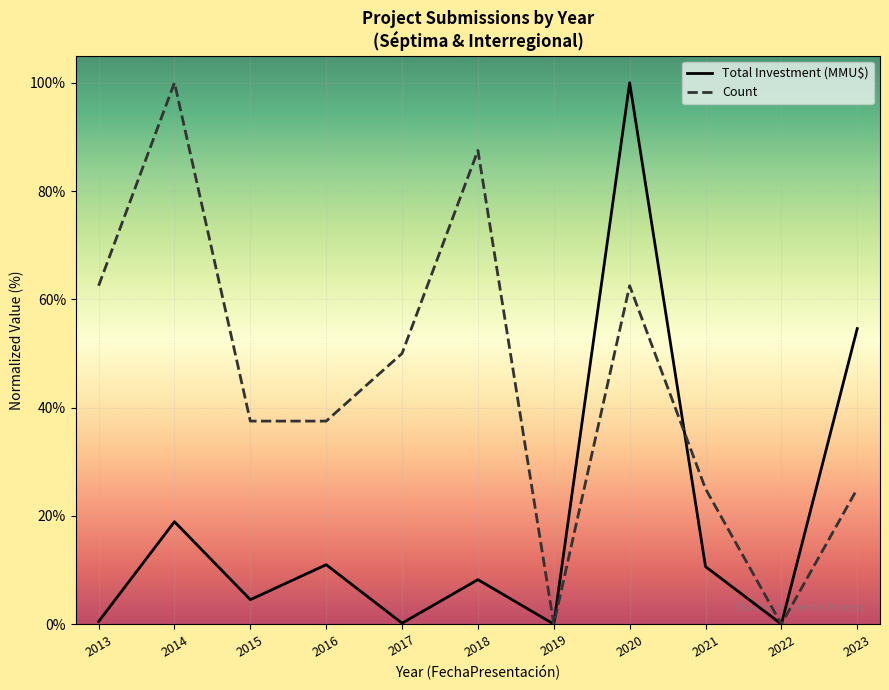

What is the maximum value for Total Investment (MMU$)?

100.0